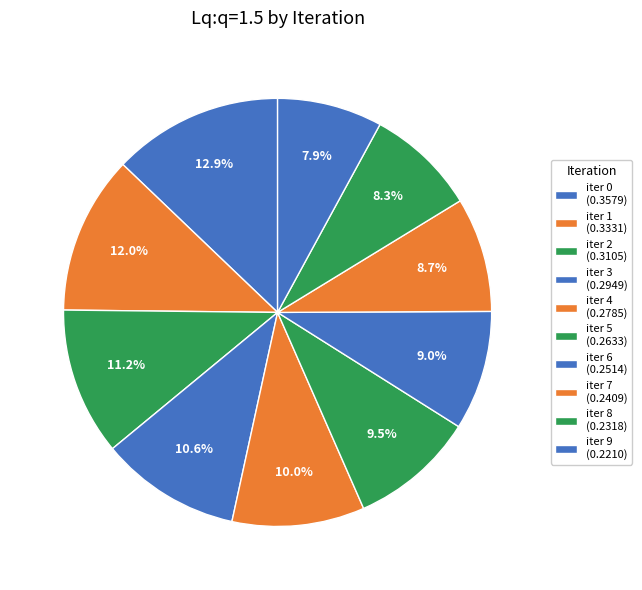

Count the number of slices in the pie.

10